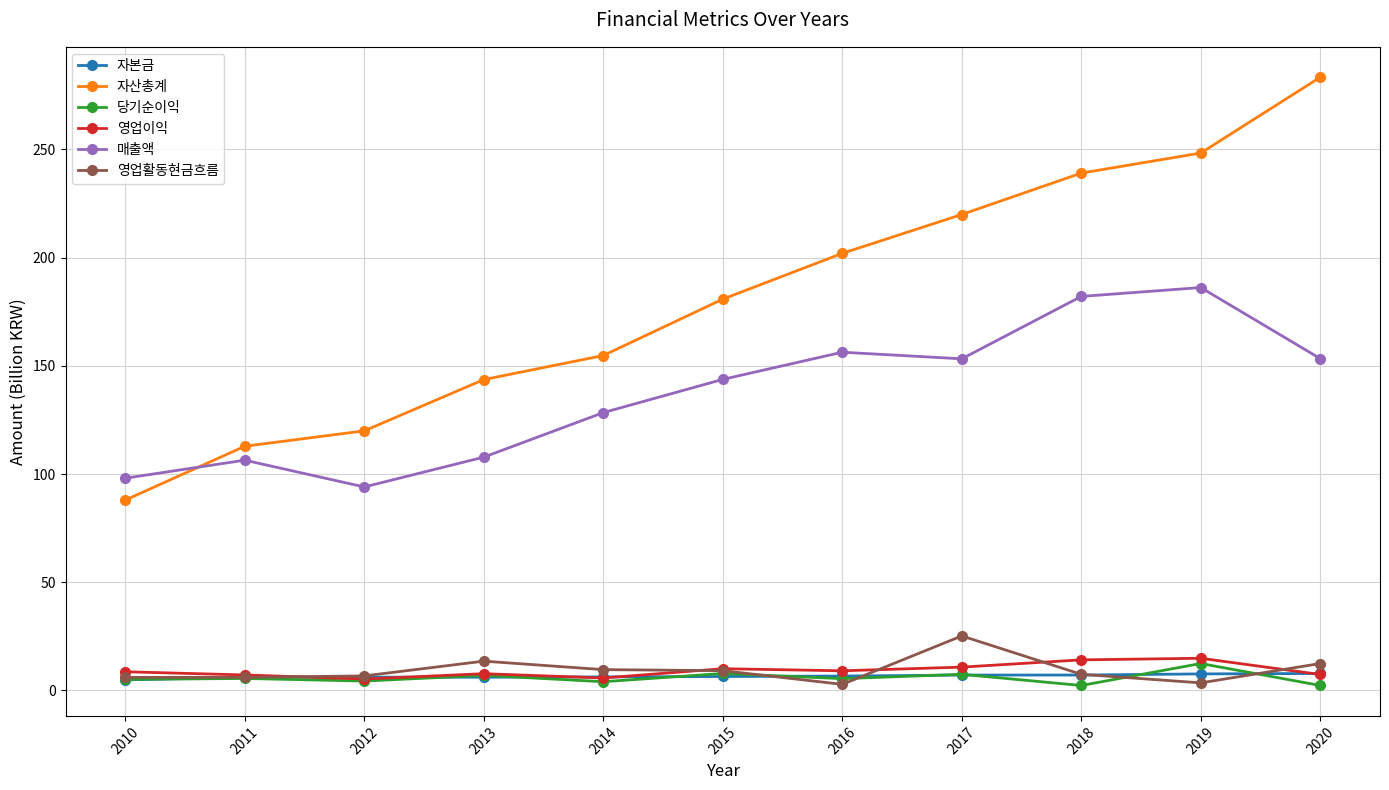

At how many categories does at least one series exceed 223?

3